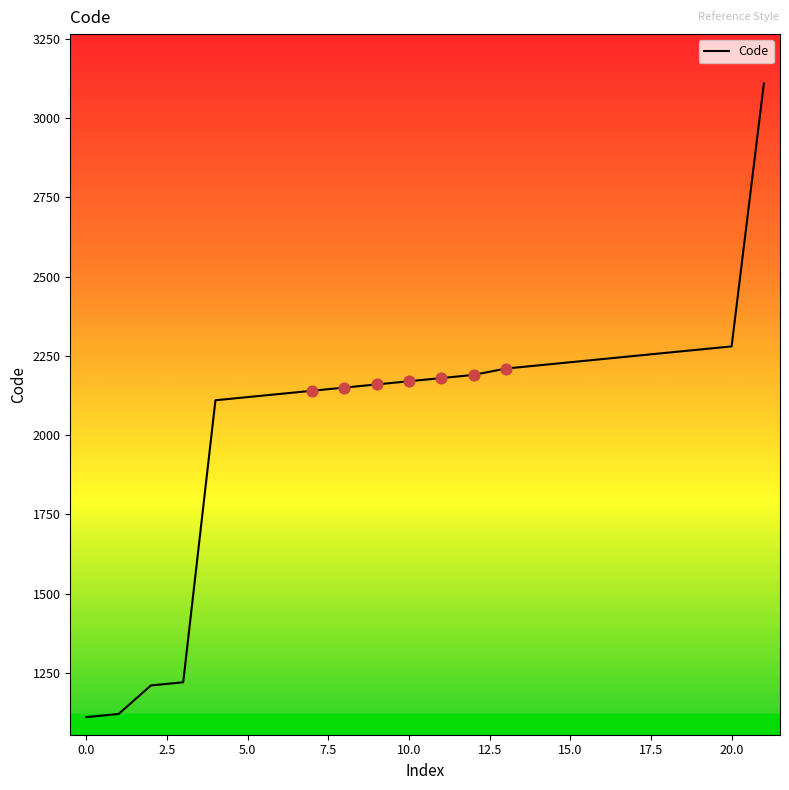

What is the difference between the maximum and minimum values?

2000